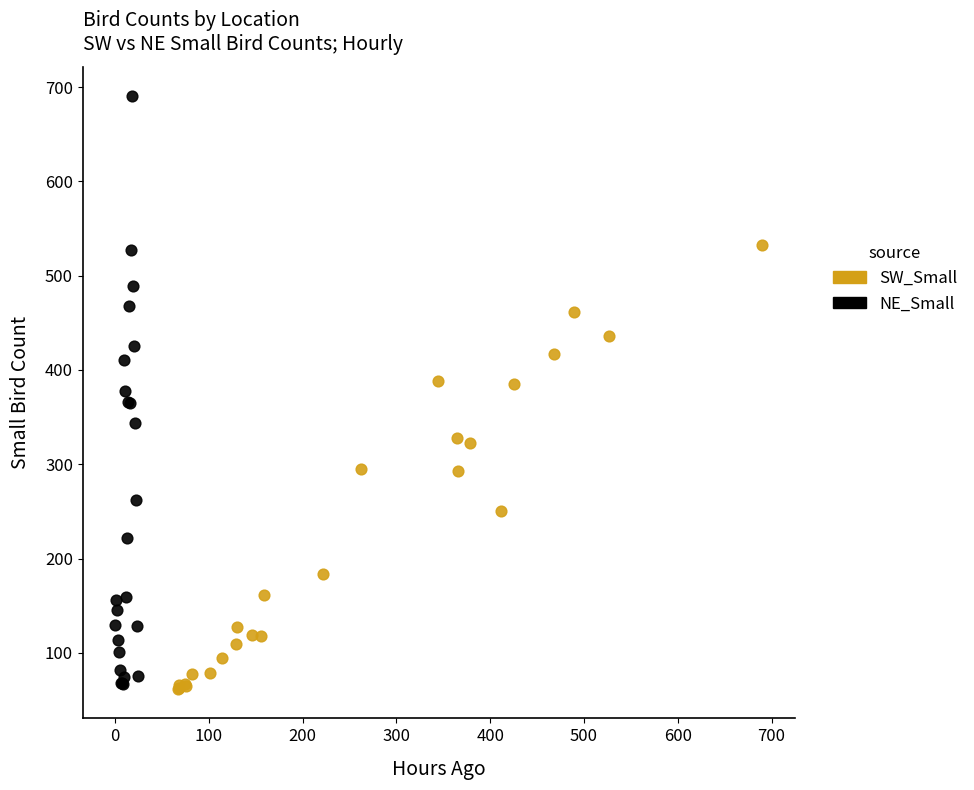

Which series reaches the maximum Y coordinate?

NE_Small